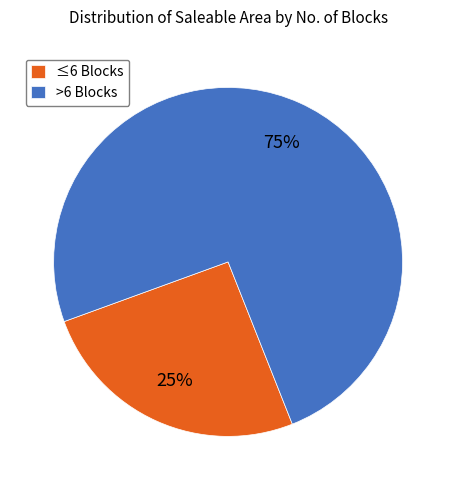

Rank the categories by value from lowest to highest.

≤6 Blocks, >6 Blocks